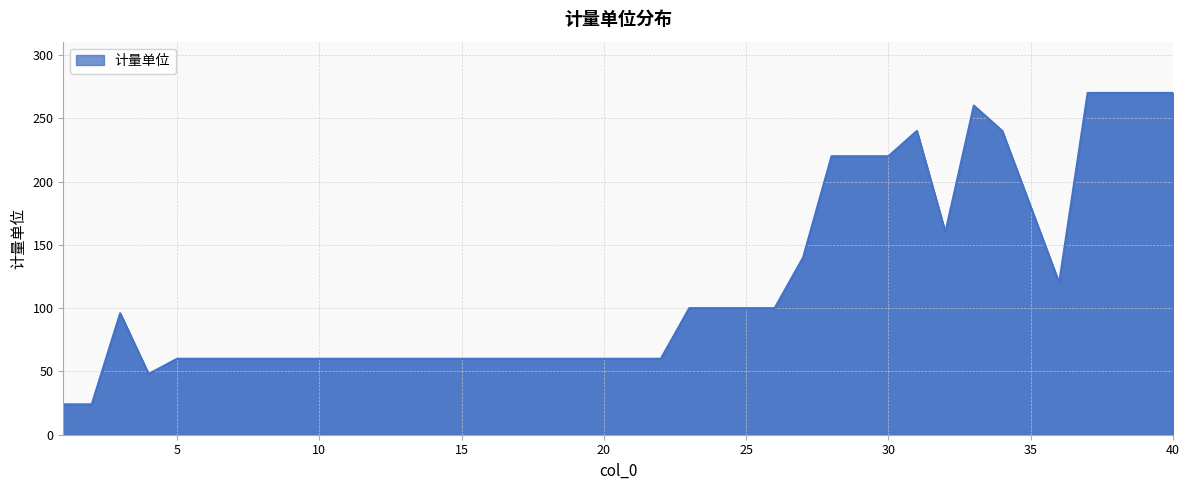

What is the greatest value displayed?

270